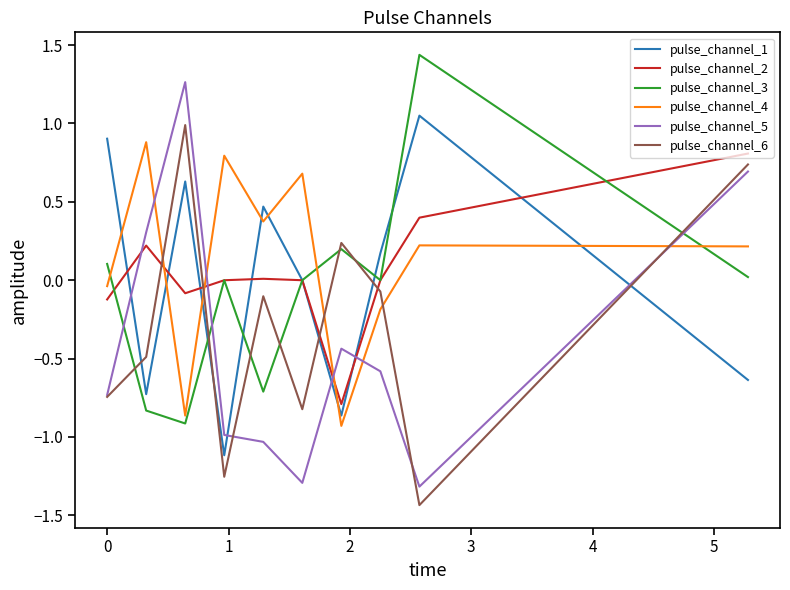

Which series has the widest spread of values?

pulse_channel_5